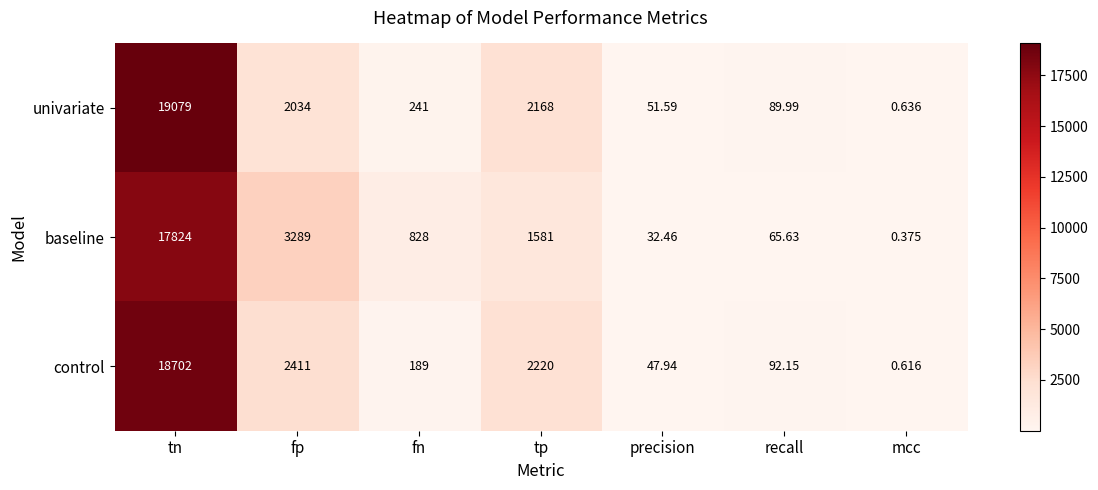

Rank the series by their maximum value, from highest to lowest.

univariate, control, baseline